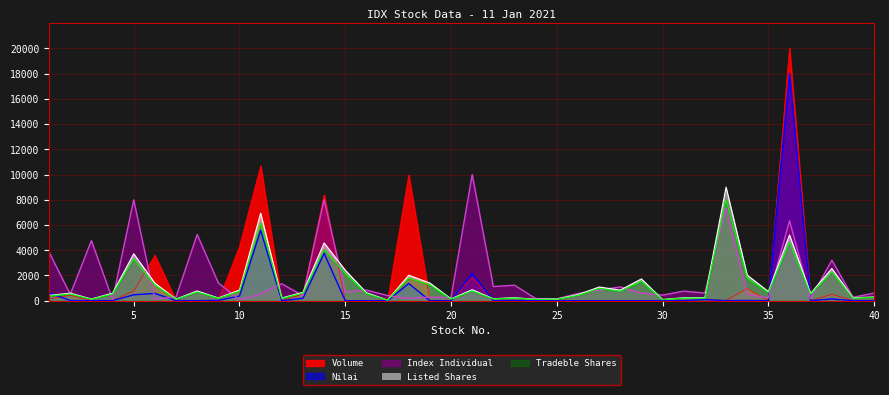

Between 9 and 13, which series saw the biggest shift?

Index Individual